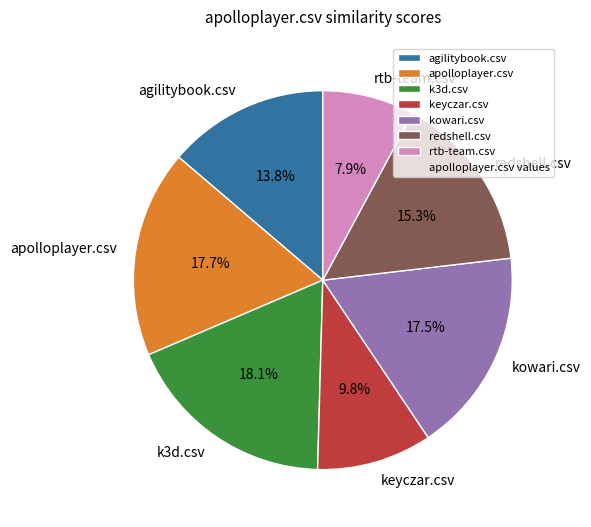

Is there a majority slice in this chart?

No